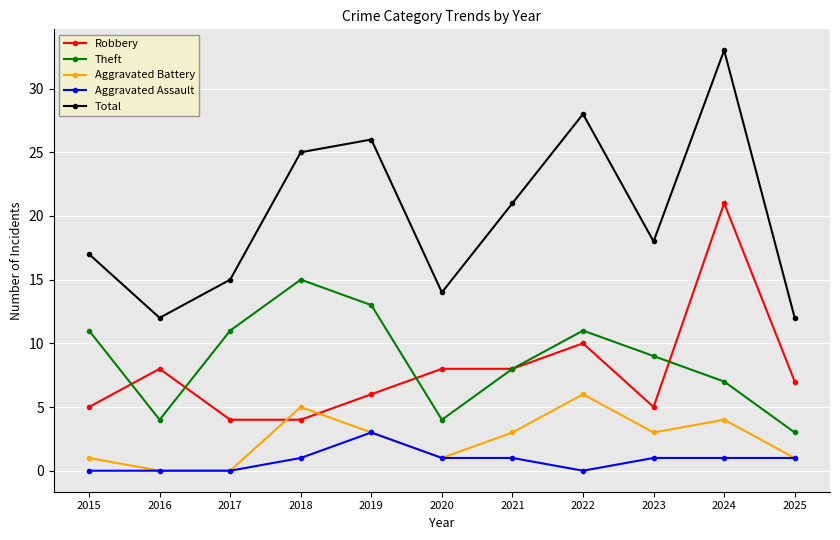

True or false: Total has more than 2 interior local peaks.

True